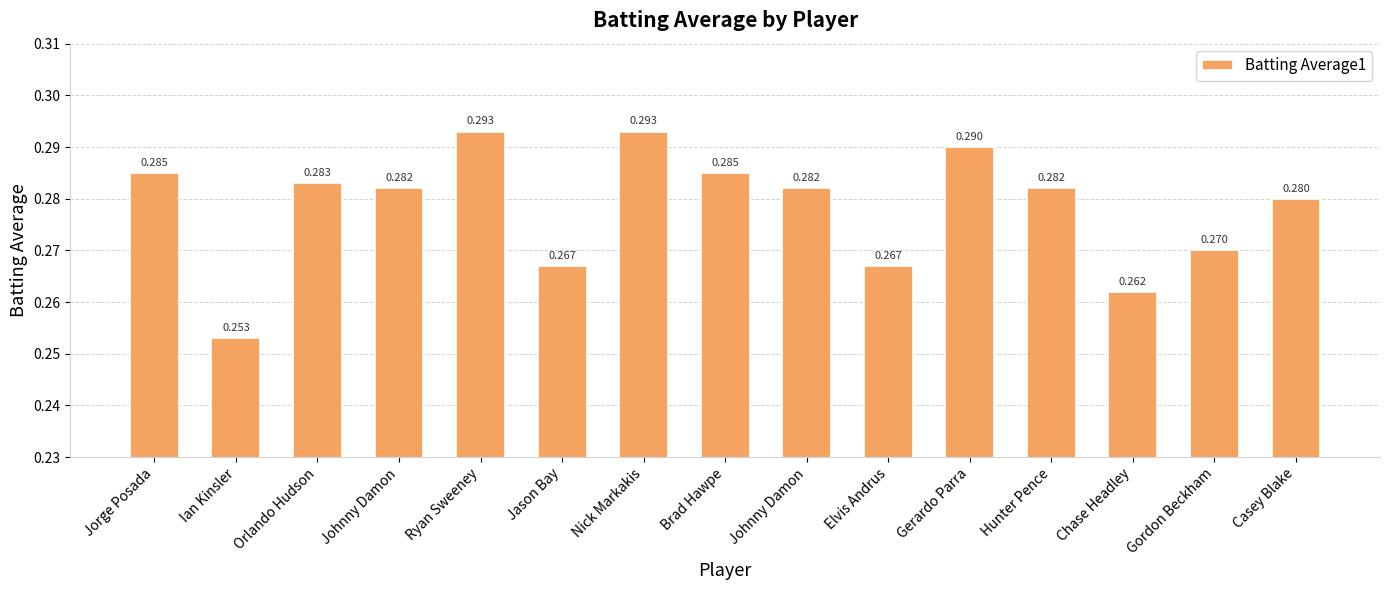

Are the bars horizontal?

No